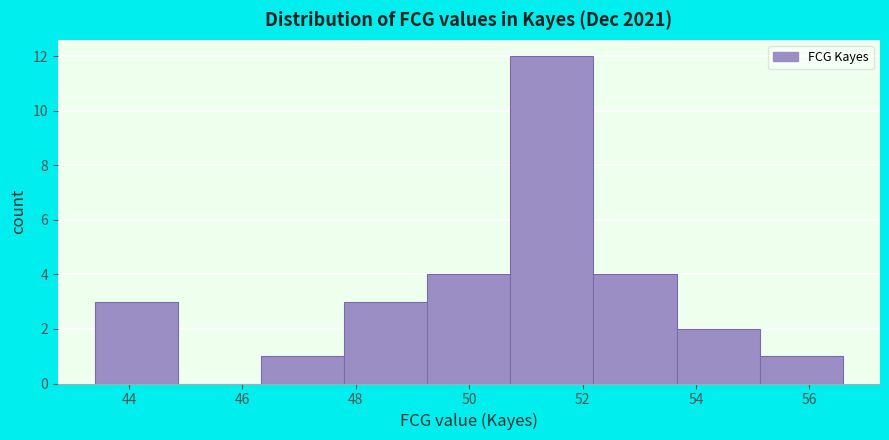

Reading left to right, transcribe this chart: for each bar, give the range it covers on the x-axis and its height. Neither the bar edges nor the heights are printed on the chart, so give them approximately, as read against the axes.

43.4 to 44.8: 3
44.8 to 46.4: 0
46.4 to 47.8: 1
47.8 to 49.2: 3
49.2 to 50.8: 4
50.8 to 52.2: 12
52.2 to 53.6: 4
53.6 to 55.2: 2
55.2 to 56.6: 1